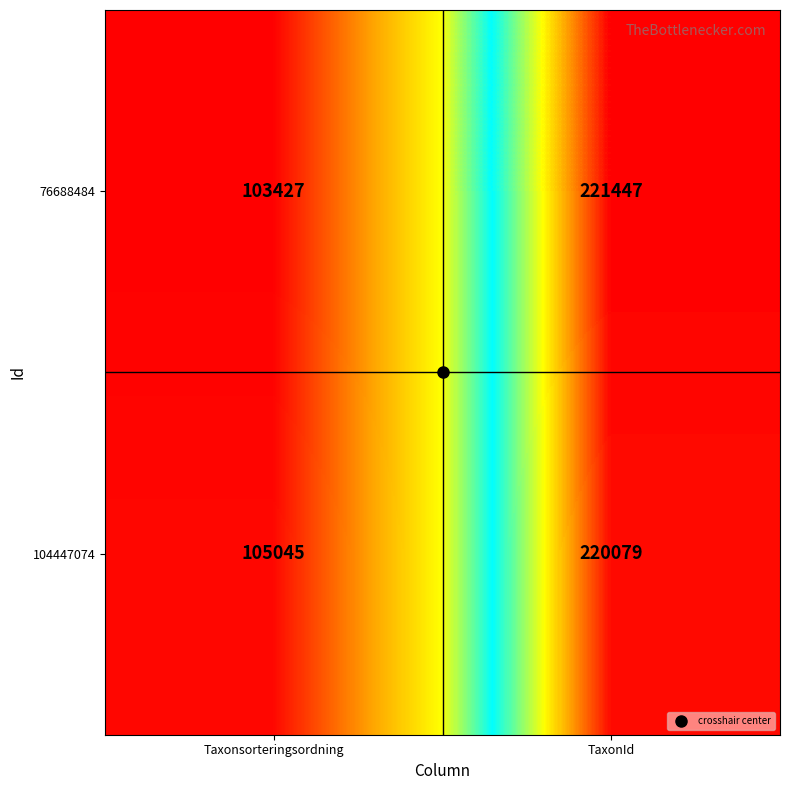

List the series in order of their peak value, highest first.

76688484, 104447074